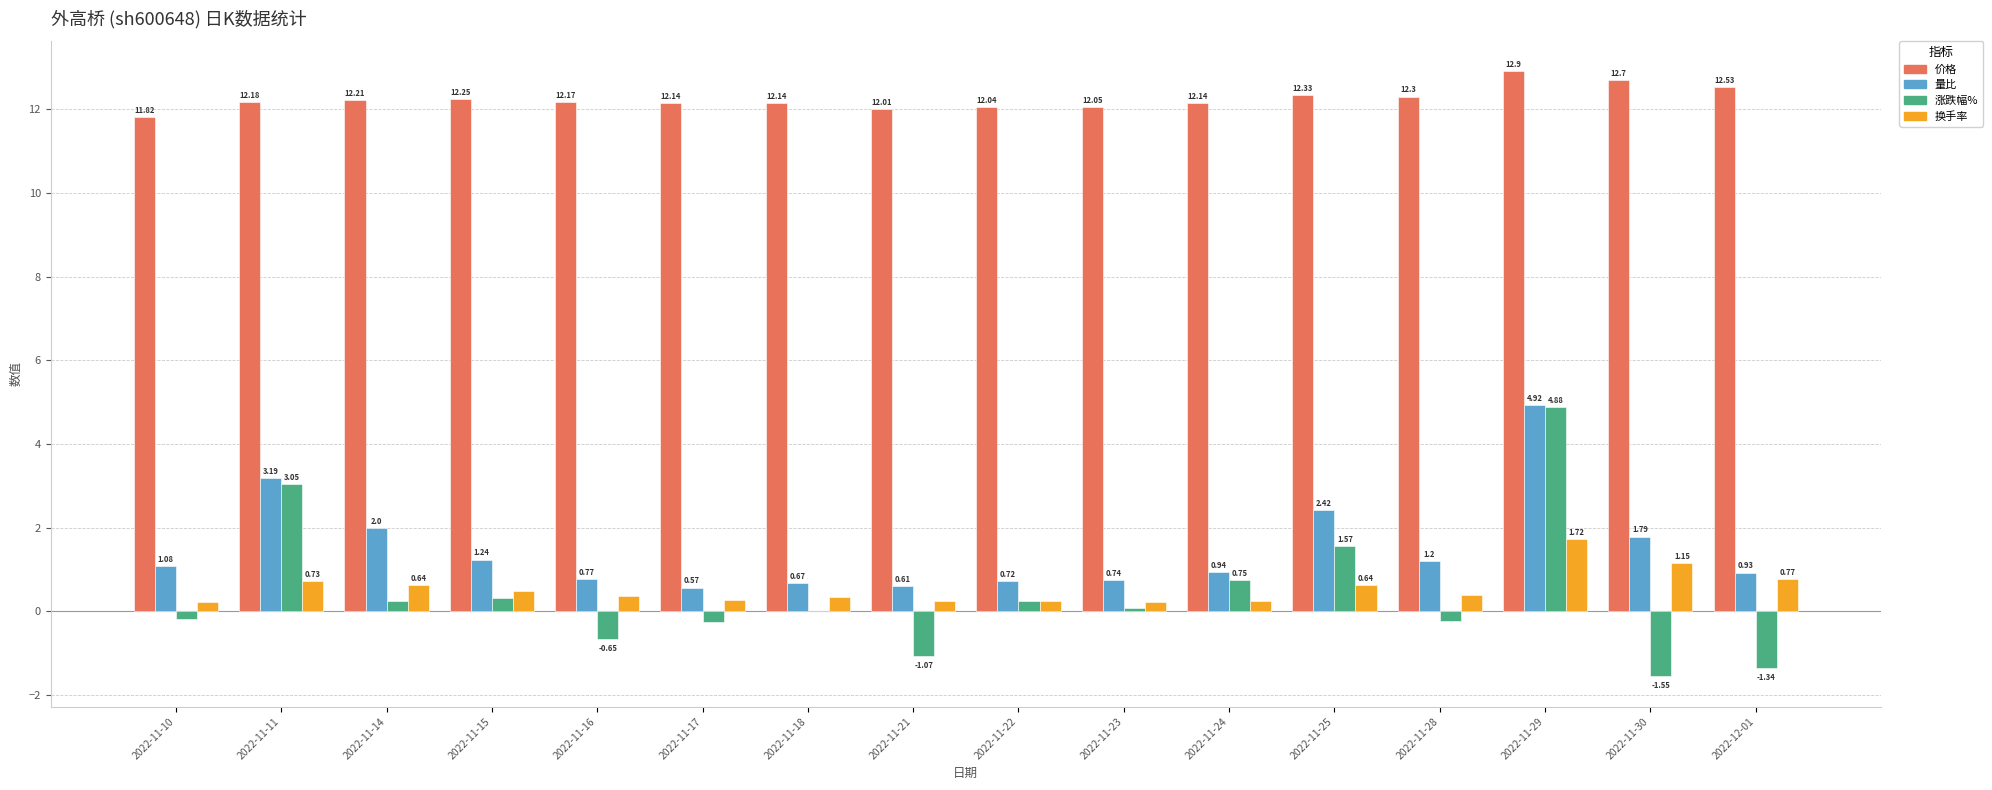

What is the total value across all series at 2022-11-10?

13.0